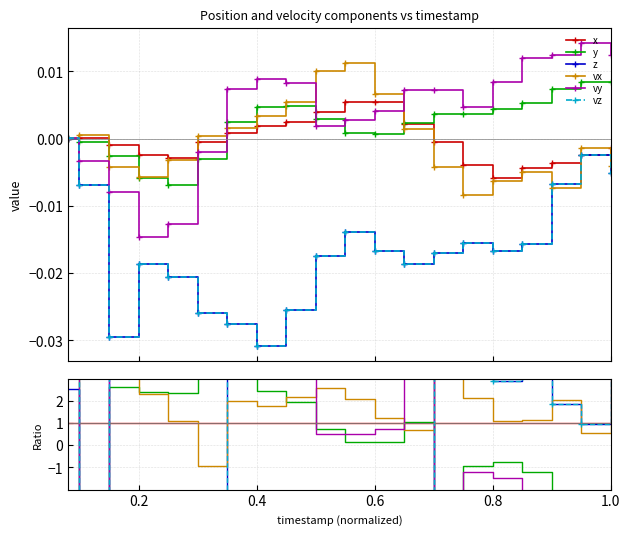

Is the value of vz at 11 greater than the value of y at 0.8?

No